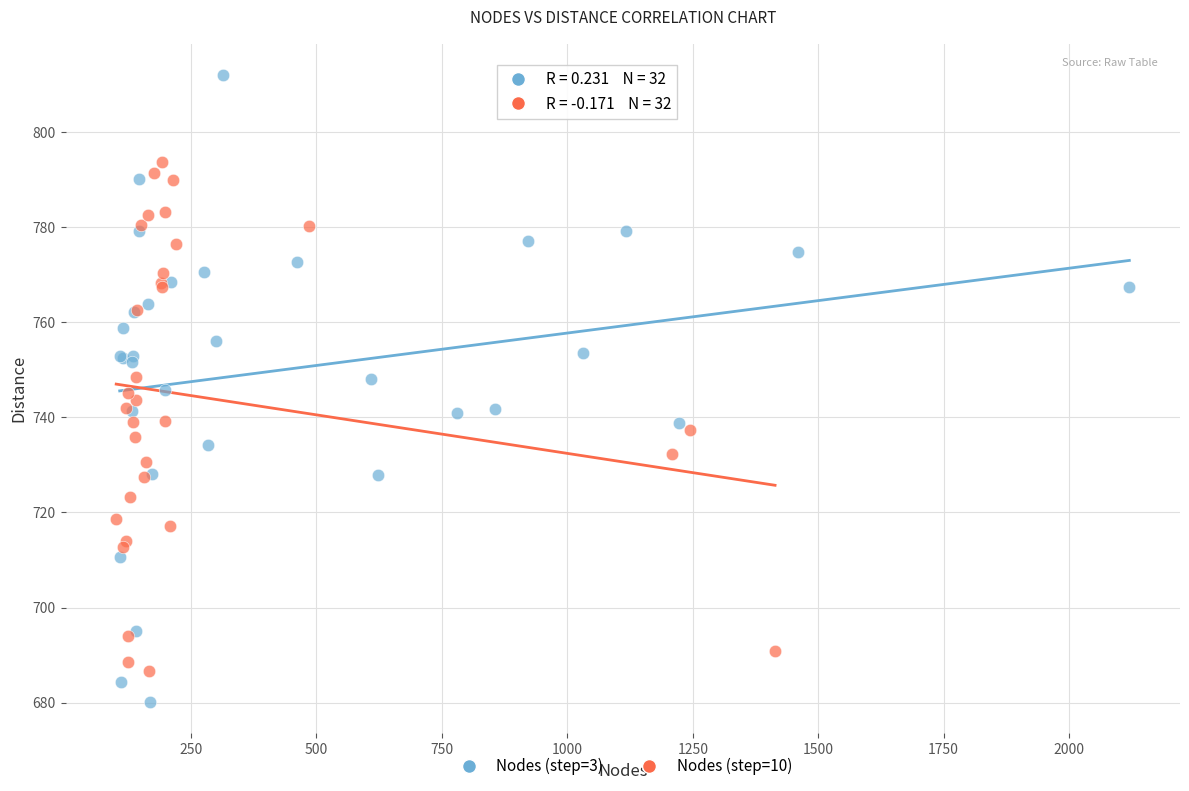

What are all the series names shown in the legend?

Nodes (step=3), Nodes (step=10)